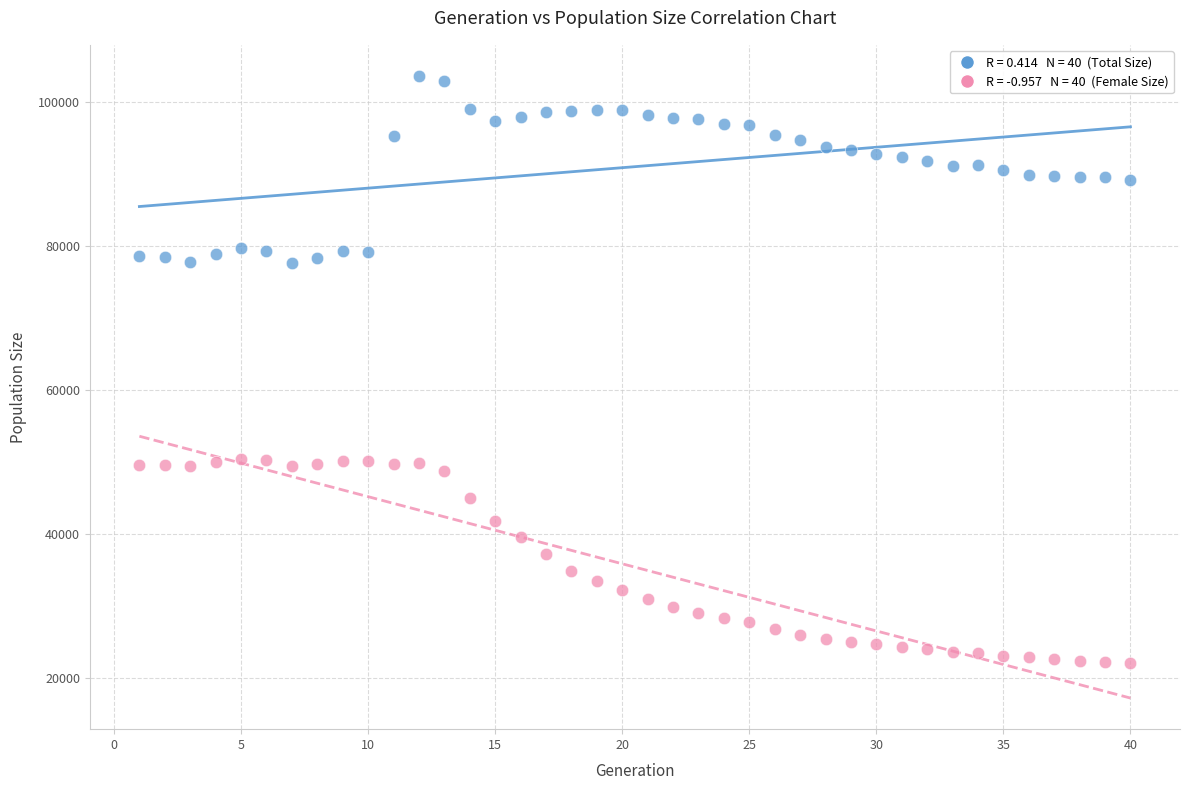

Across all data points, what is the range of Y values (max minus min)?

81590